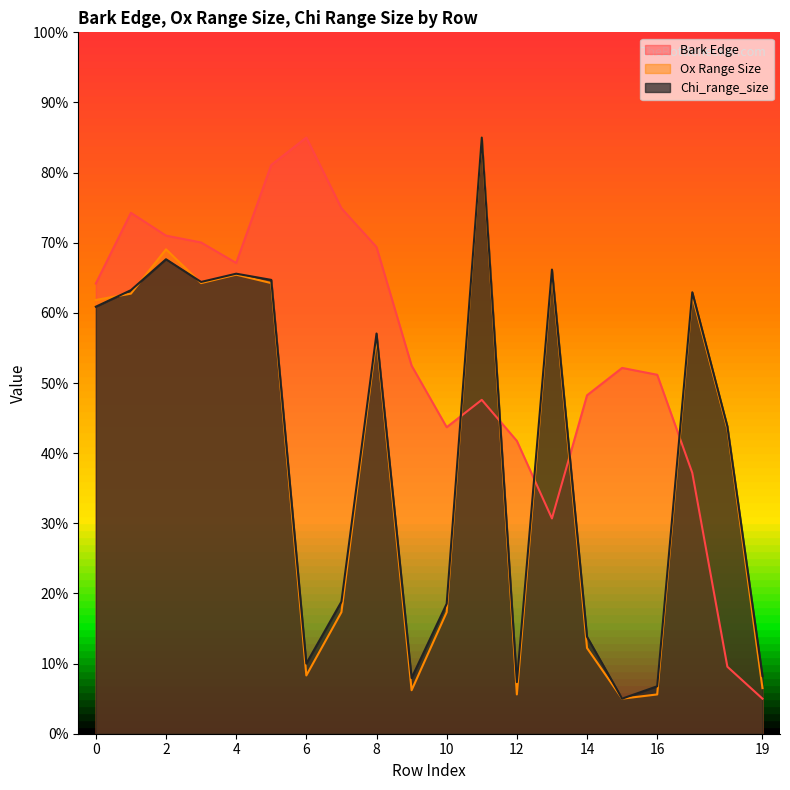

How many distinct data groups are displayed?

3